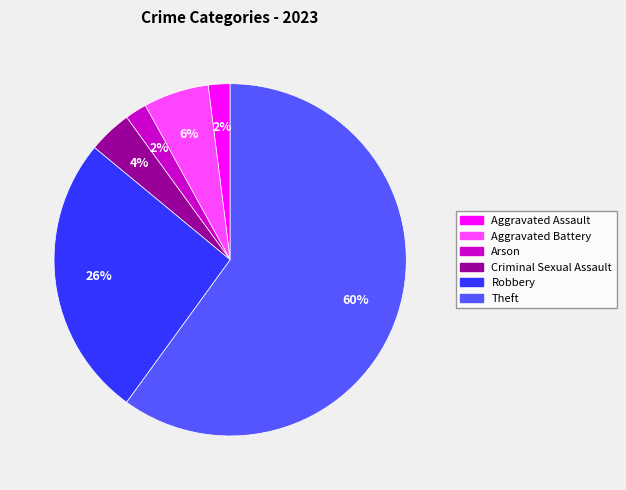

To the nearest percent, what percentage of the pie is Aggravated Assault?

2%